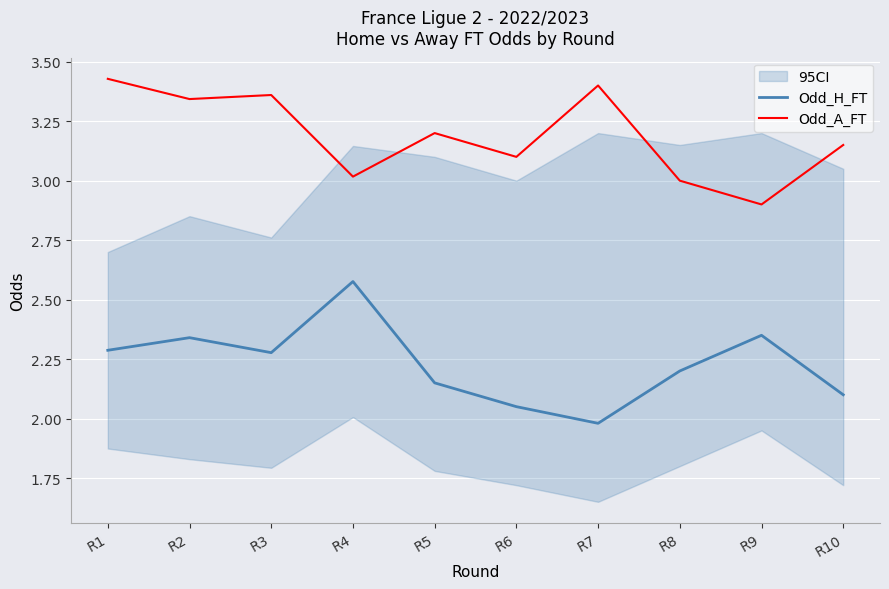

True or false: Odd_H_FT and Odd_A_FT cross at least once.

False